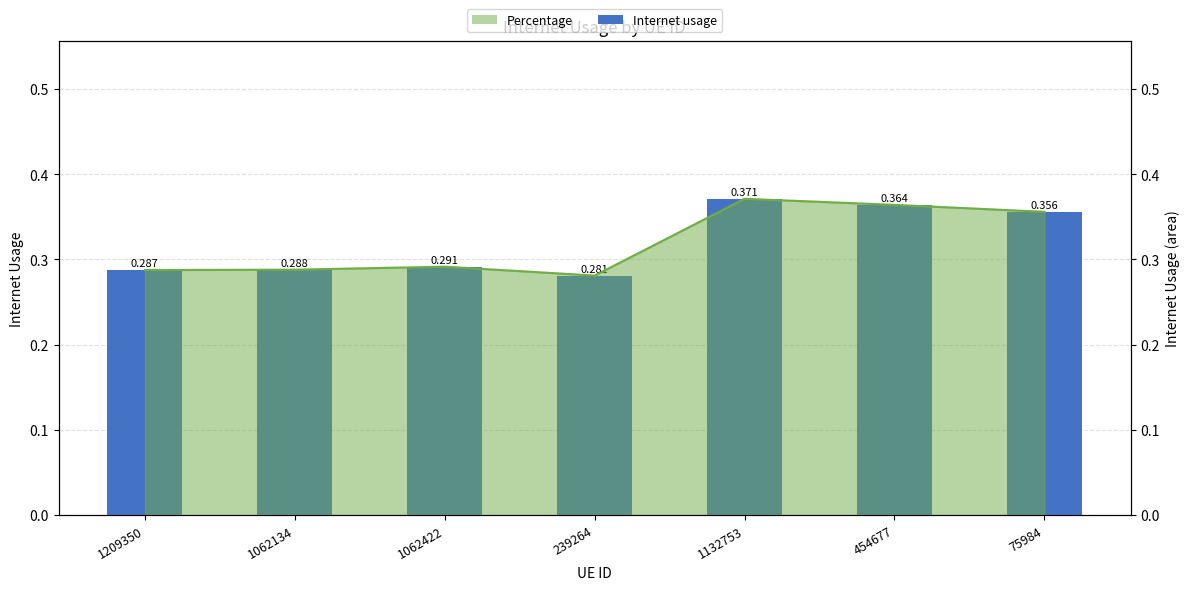

Which category has the lowest value across all series?

239264